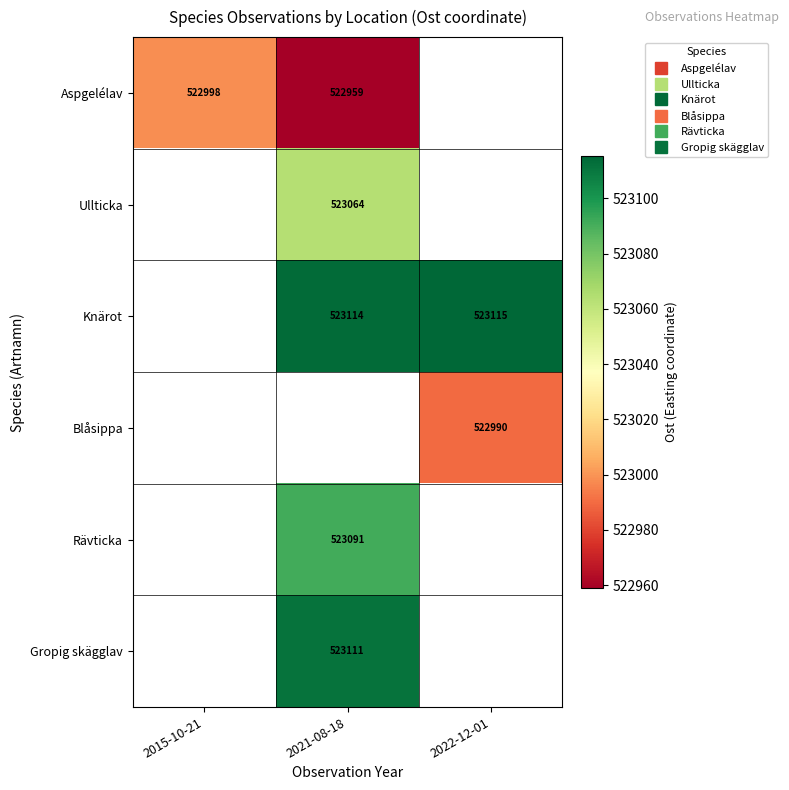

Which series has the widest spread of values?

Aspgelélav